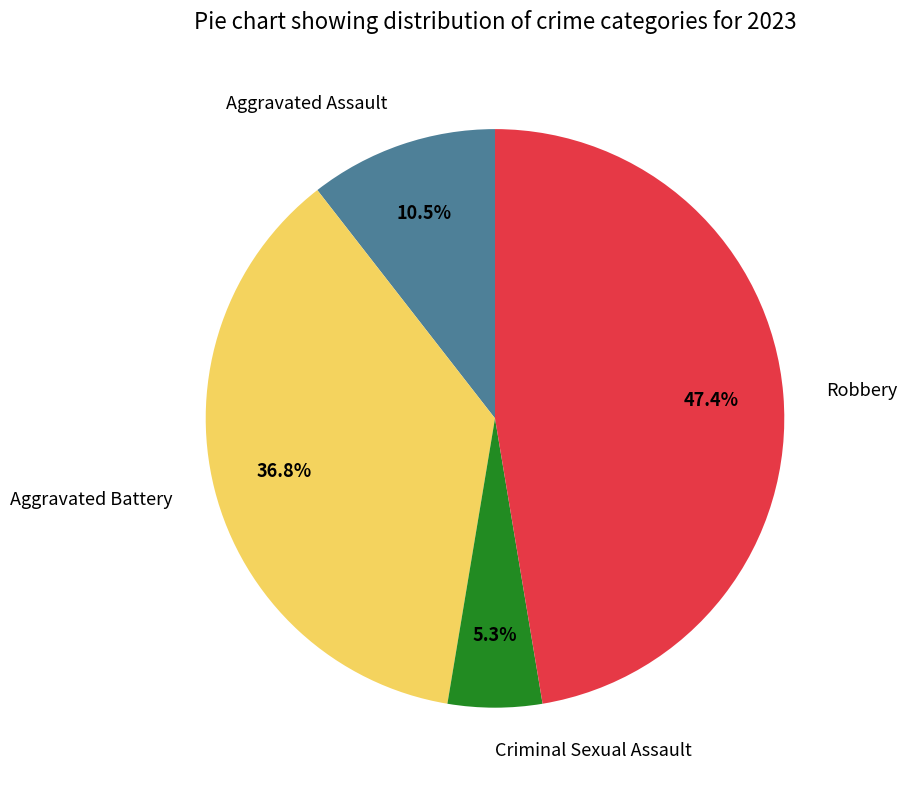

Combined, do Robbery and Aggravated Assault account for over 50%?

Yes